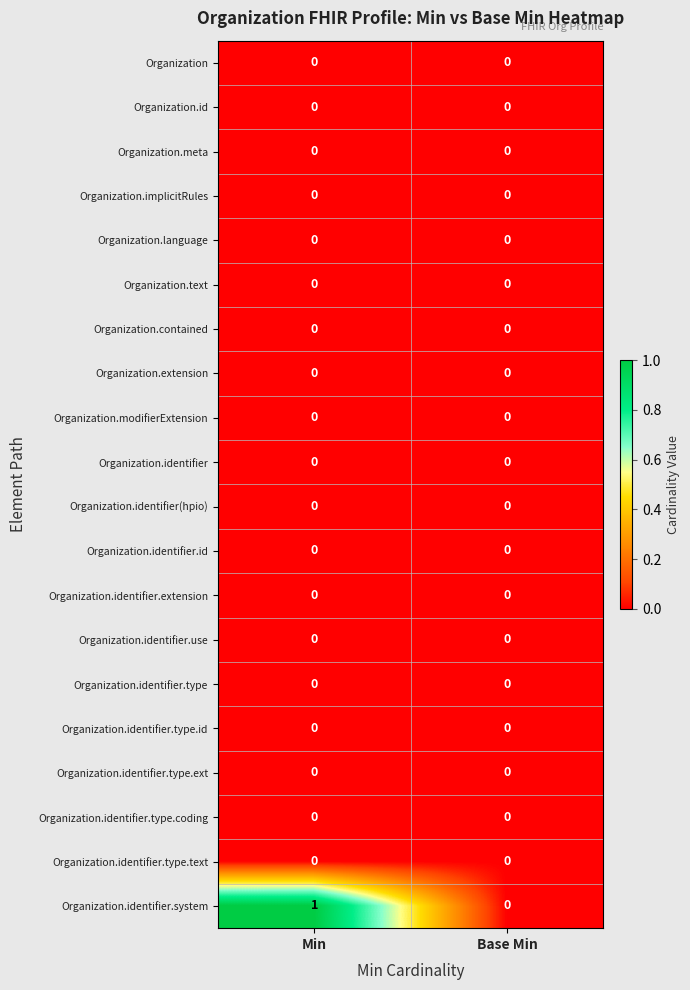

Count the number of categories in the chart.

2